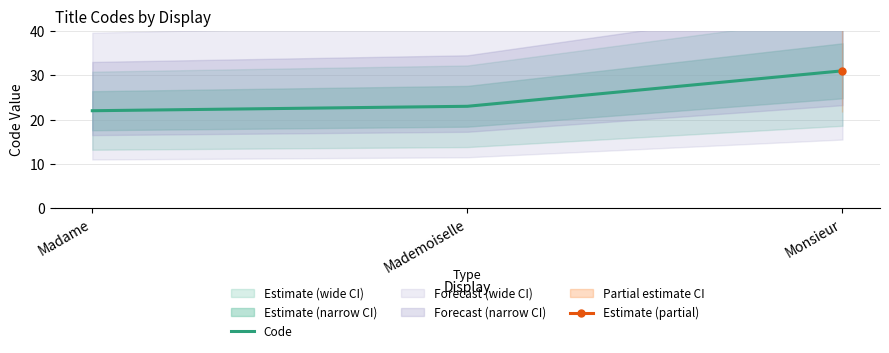

Which has a higher value, Madame or Mademoiselle?

Mademoiselle